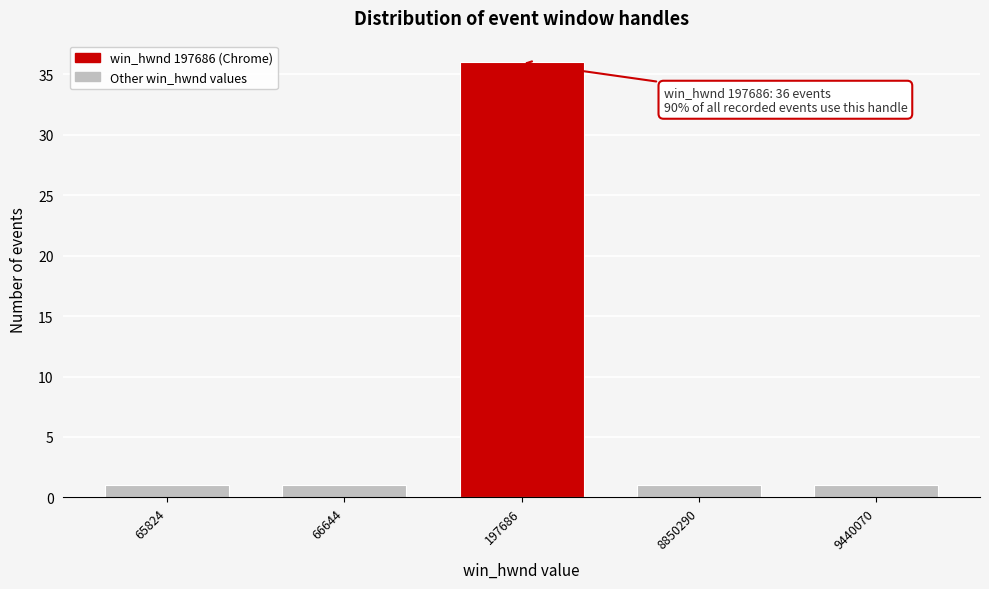

Reading left to right, transcribe all the data shown in this chart.

65824=1	66644=1	197686=36	8850290=1	9440070=1